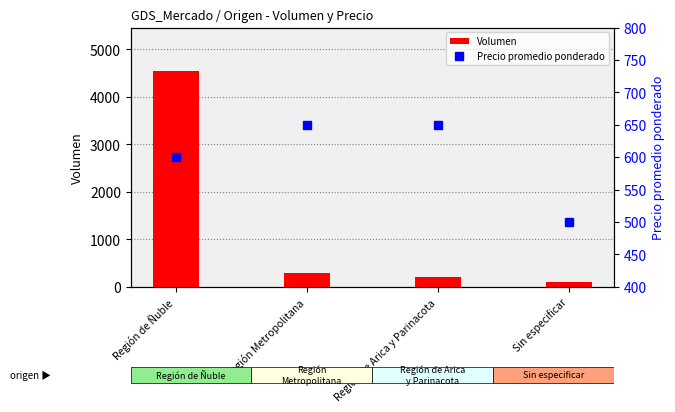

What are all the series names shown in the legend?

Volumen, Precio promedio ponderado